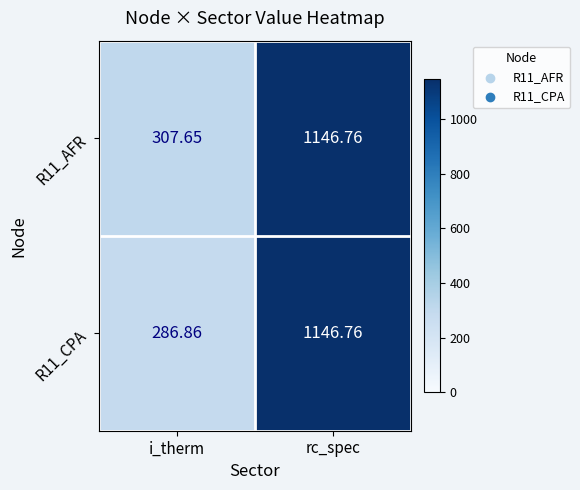

Is the value of R11_AFR at i_therm greater than the value of R11_CPA at i_therm?

Yes